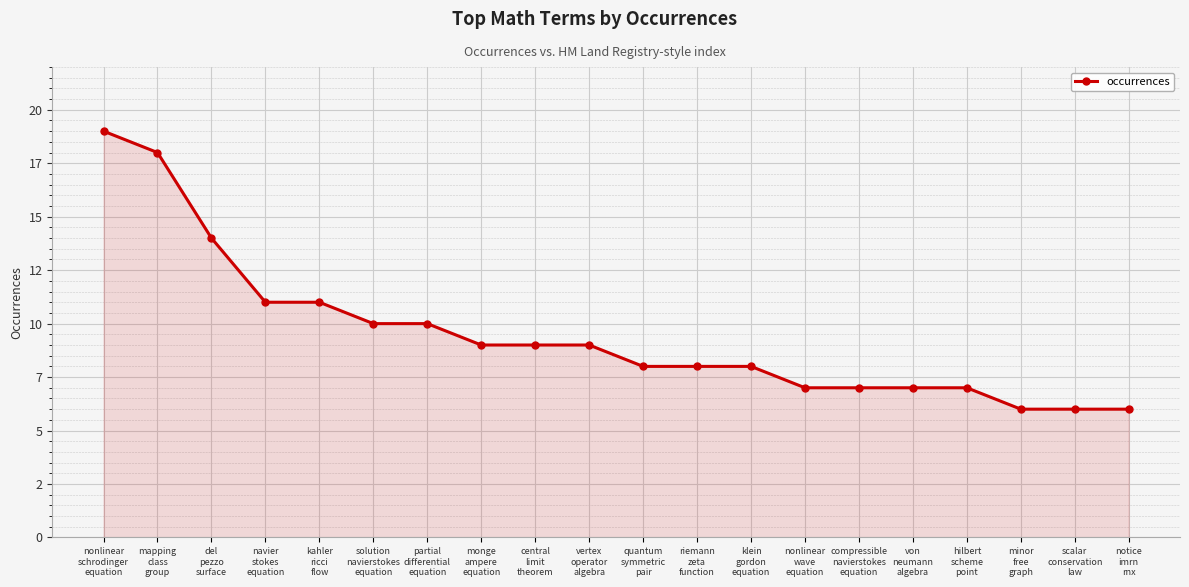

Does the chart have visible grid lines?

Yes